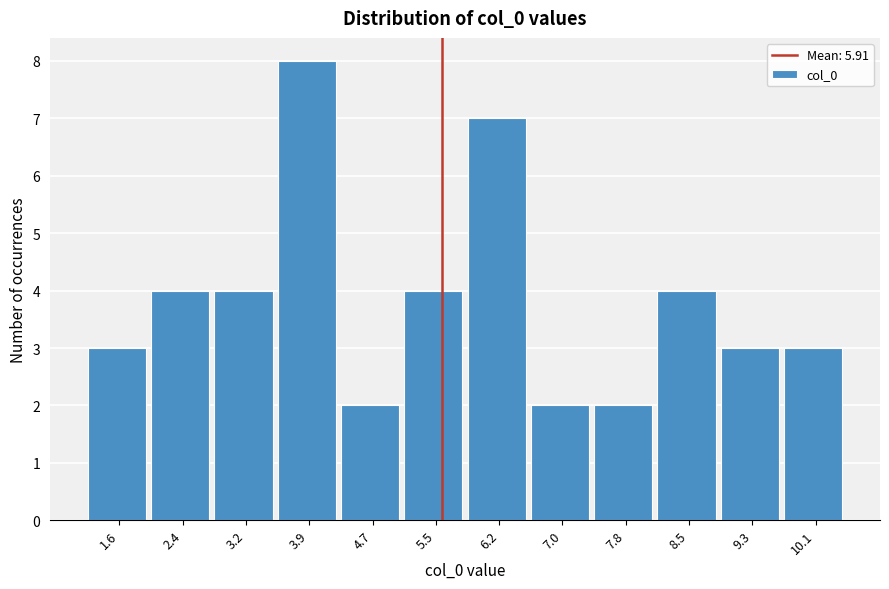

Reading left to right, what are all the values shown in this chart?

3	4	4	8	2	4	7	2	2	4	3	3